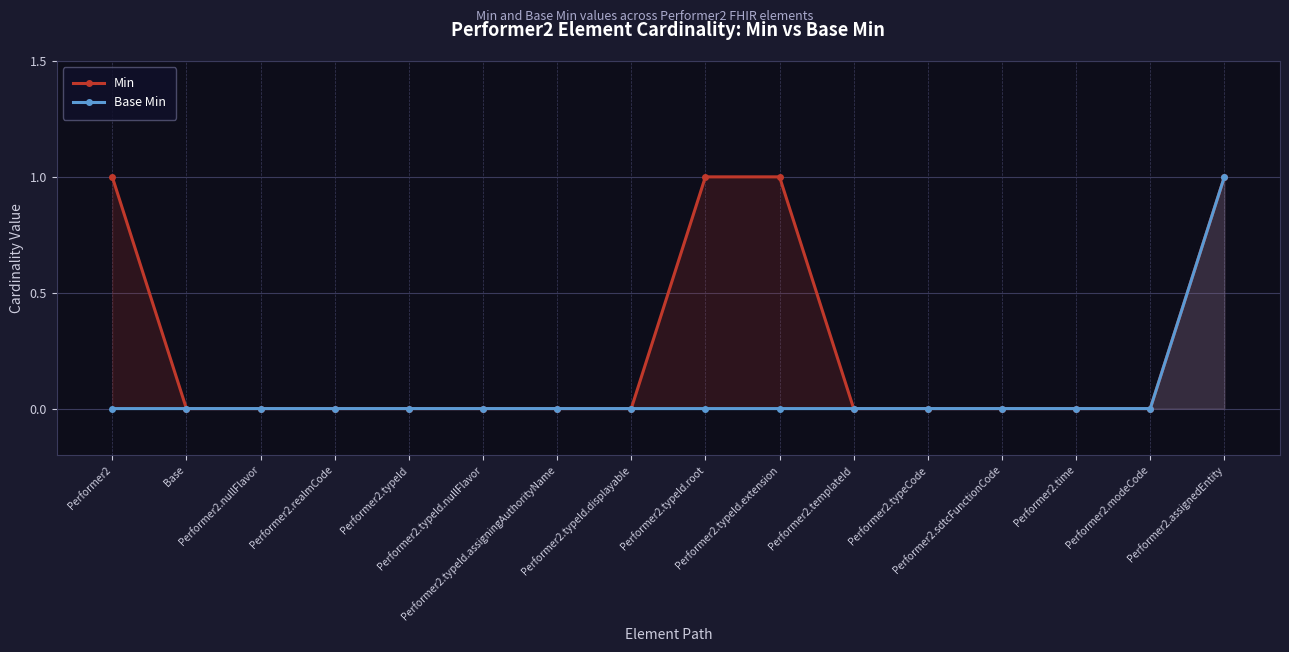

At Base, list the series in order from largest to smallest.

Min, Base Min